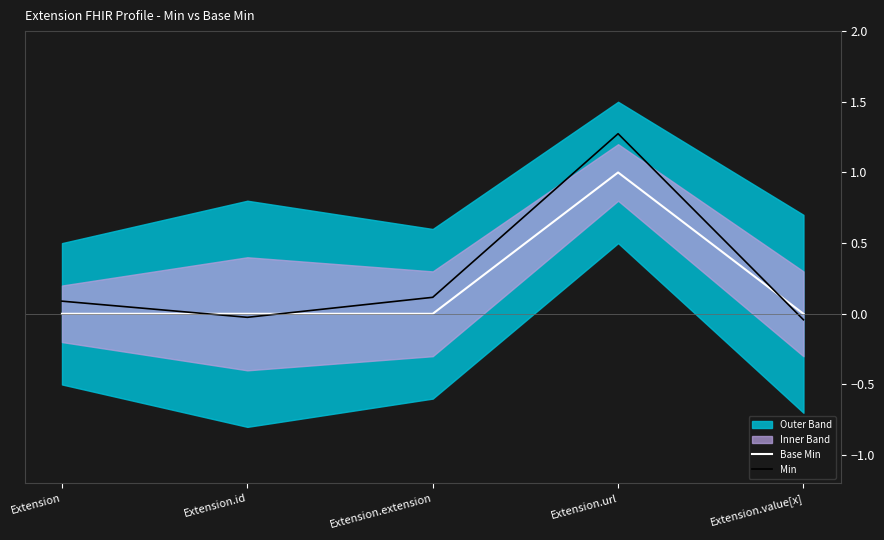

Is it true that Base Min equals 0.0 at Extension?

True